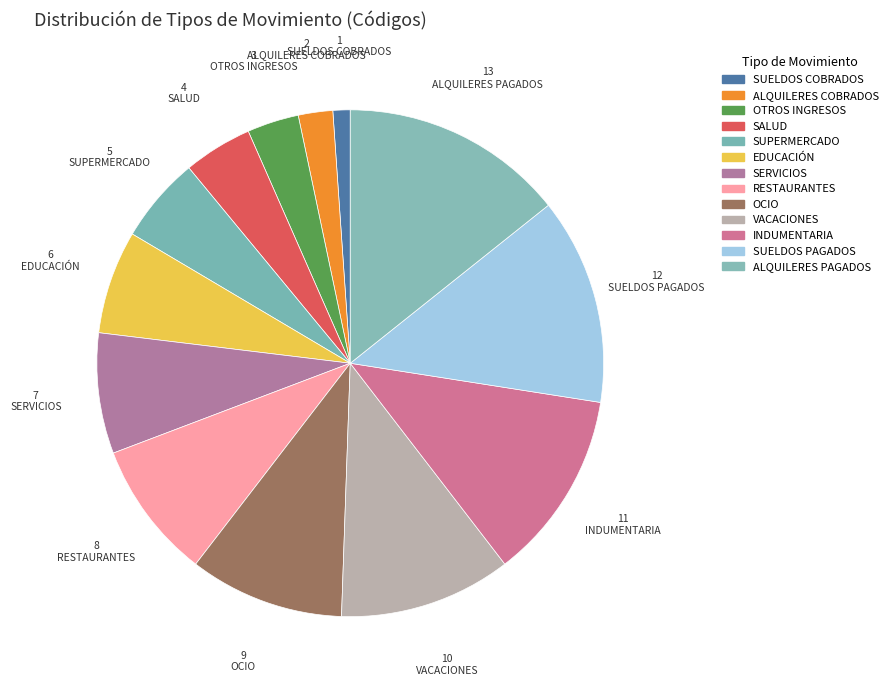

How many slices are in this pie chart?

13